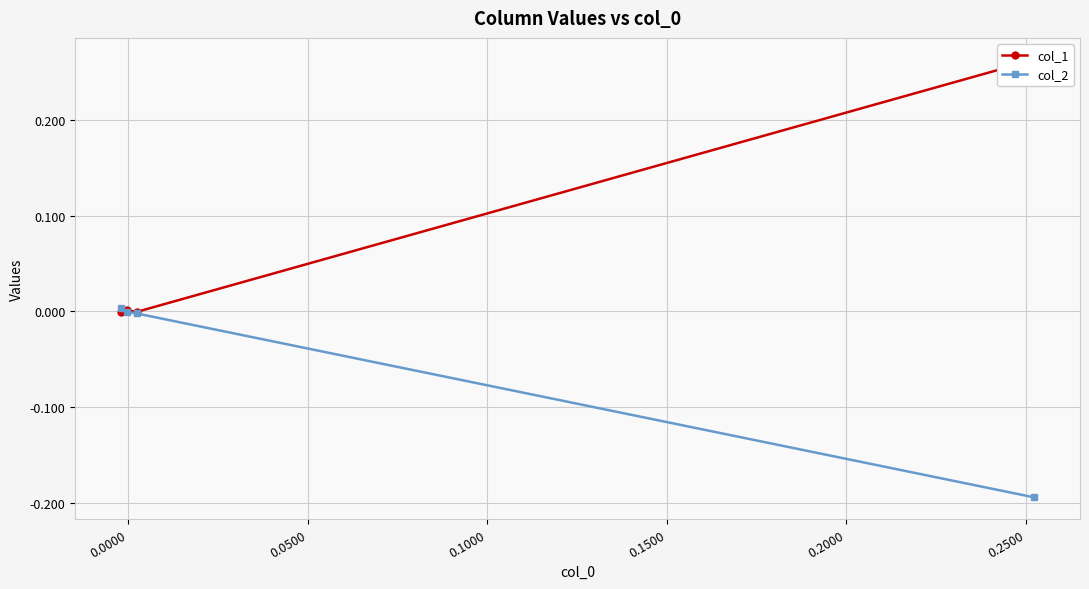

True or false: col_2 has a value of -0.1 at -0.0500.

False